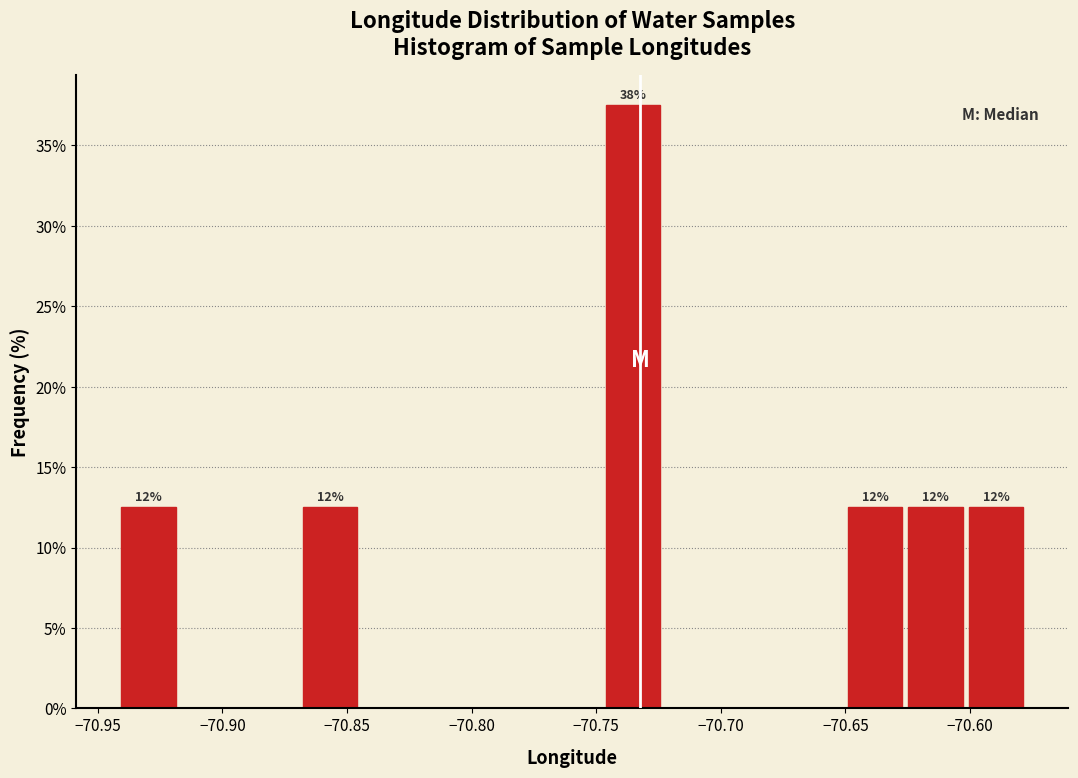

Which range on the x-axis has the tallest bar?

-70.745 to -70.725